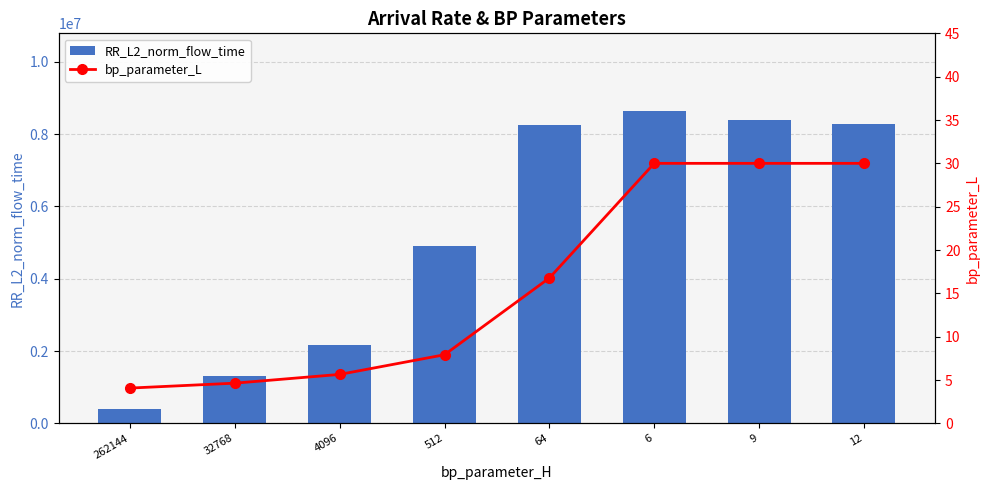

Count the number of data series in this chart.

2